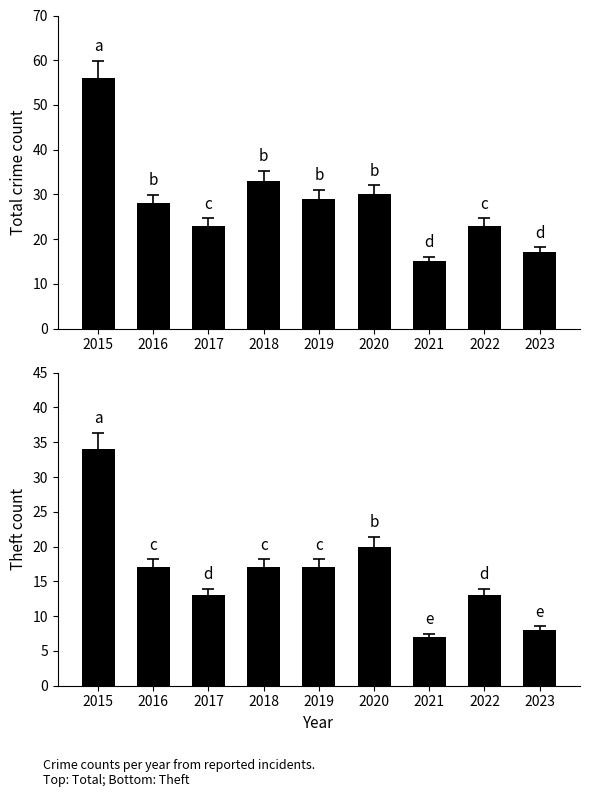

At which label does Theft reach its peak?

2015